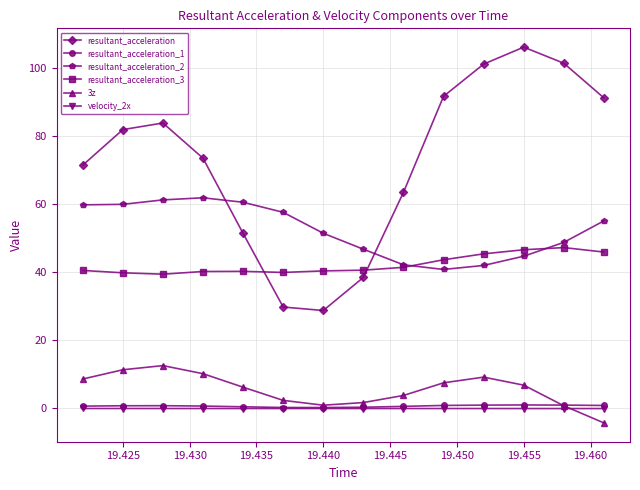

In resultant_acceleration_3, how many points are lower than both neighbors (excluding endpoints)?

2